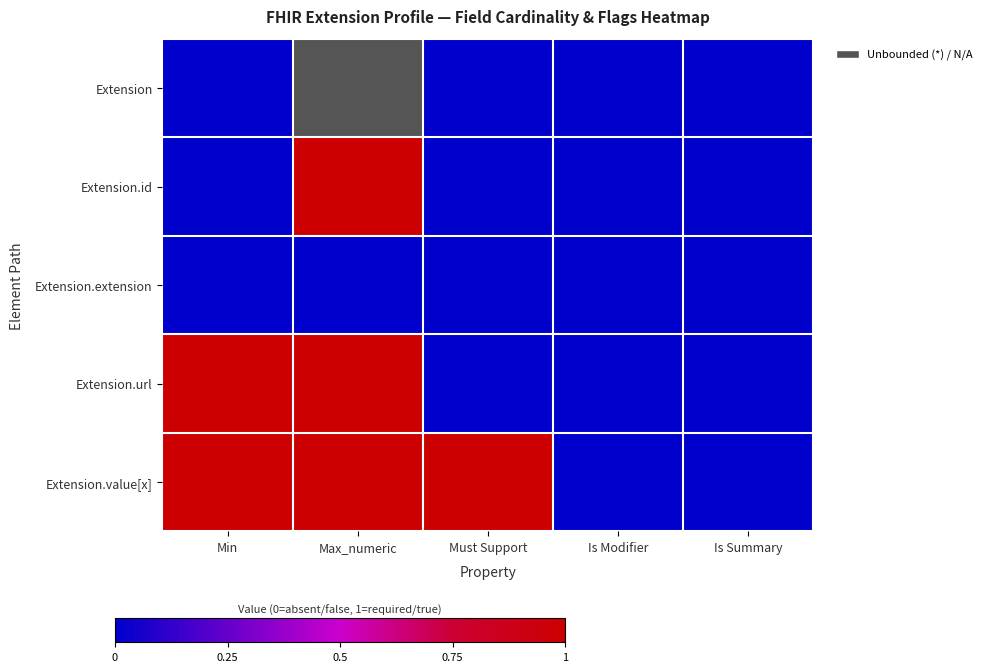

How many categories are shown in the chart?

5